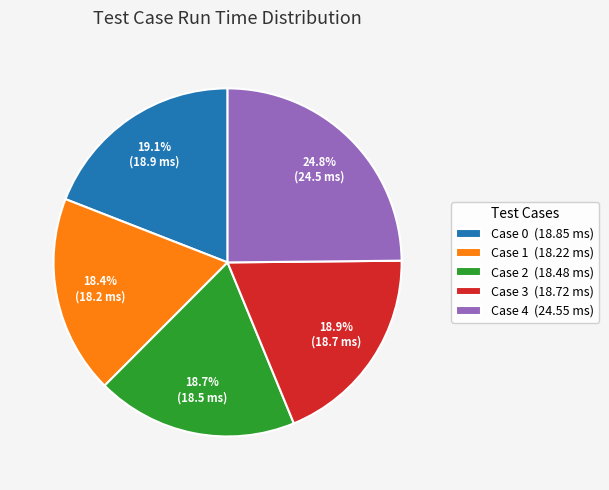

Does any single category account for the majority?

No